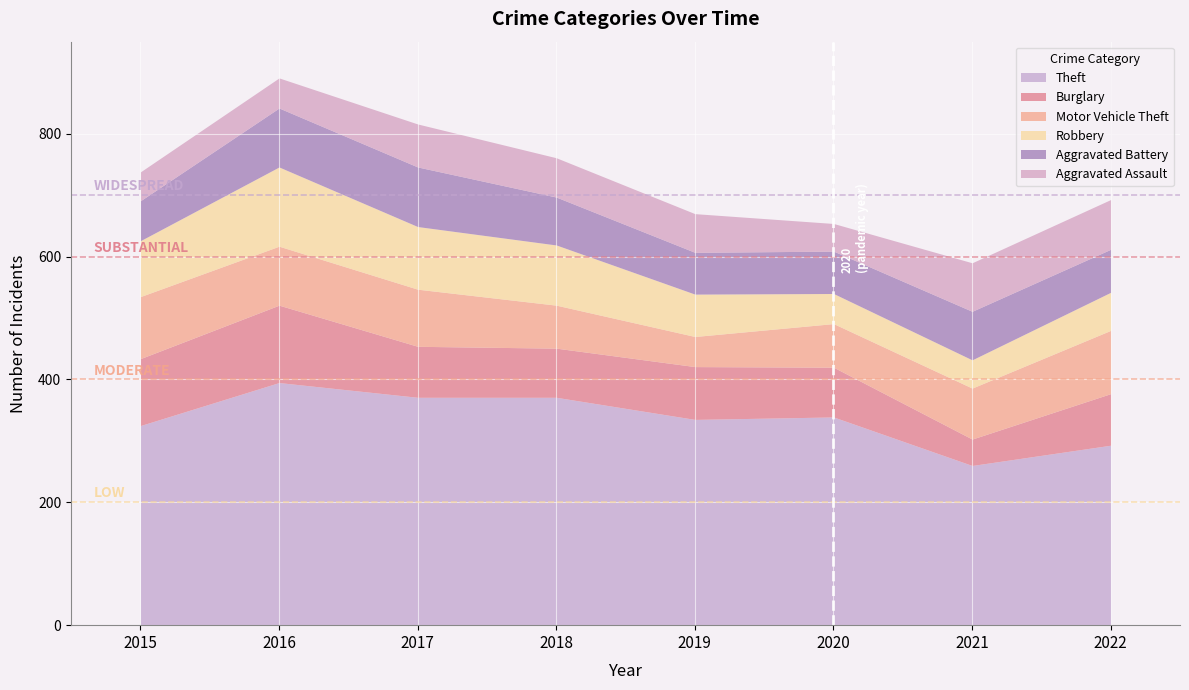

How many interior local peaks does the Robbery series have?

1